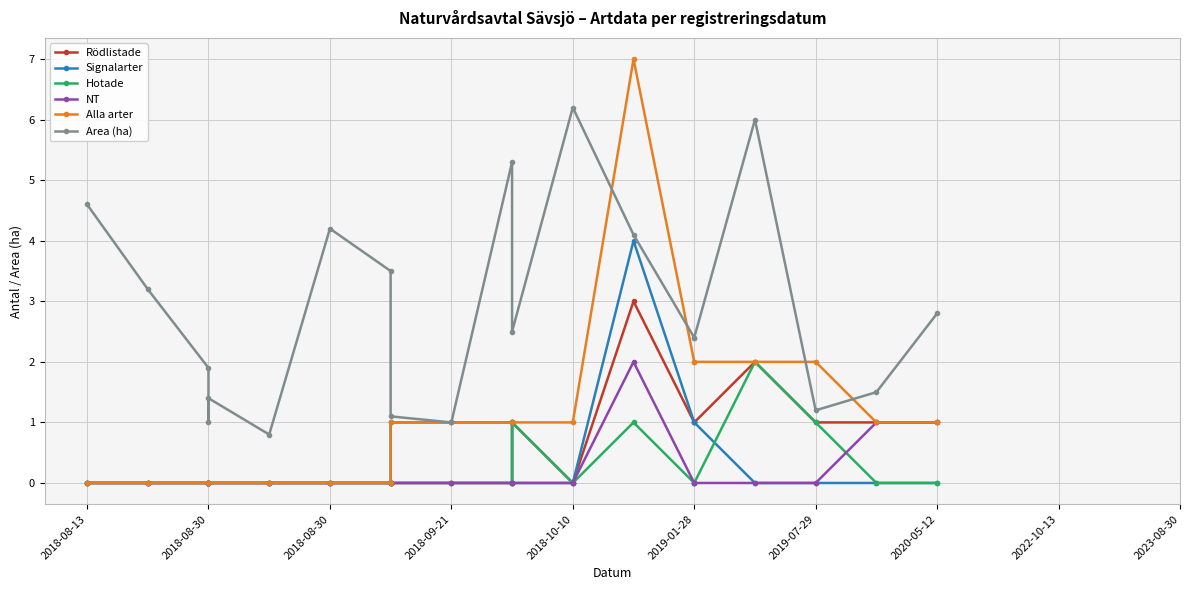

How many data points in Hotade are above 0?

4